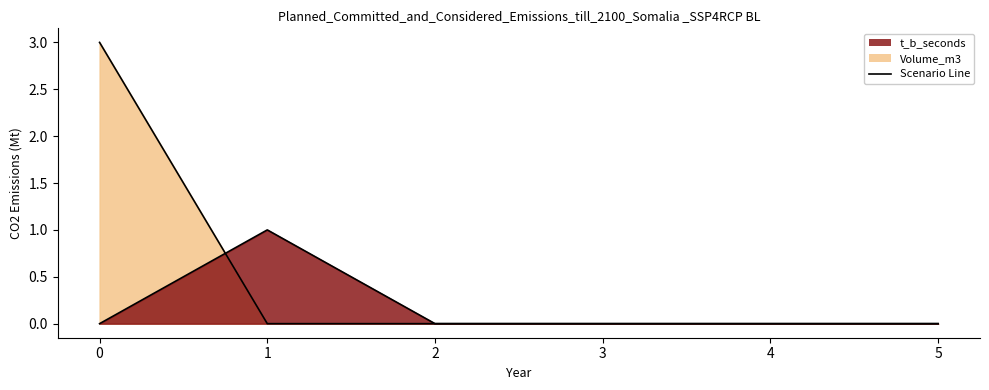

Is the value of t_b_seconds at 5 greater than the value of Volume_m3 at 3?

No